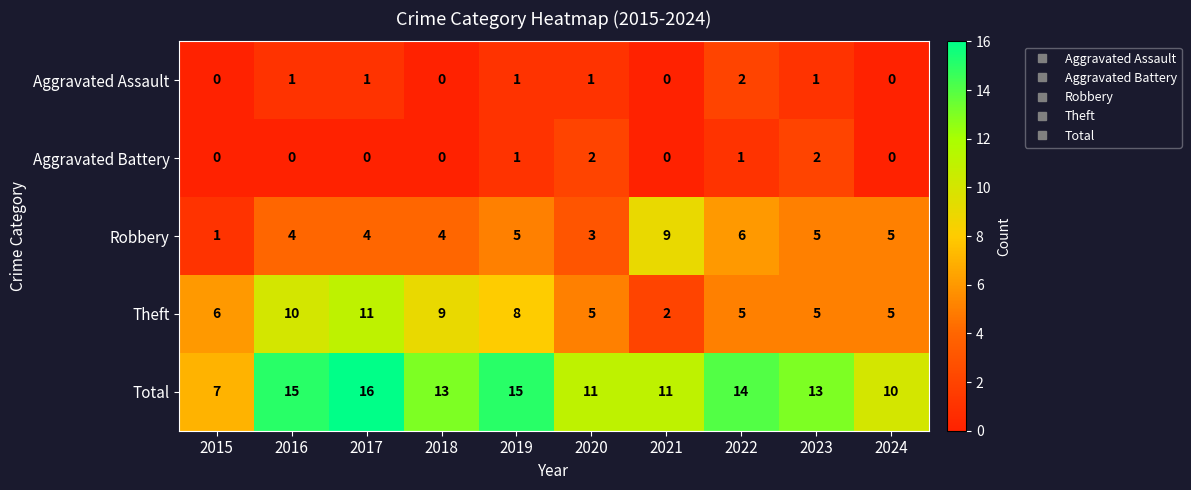

True or false: Theft has a value of 2 at 2021.

True